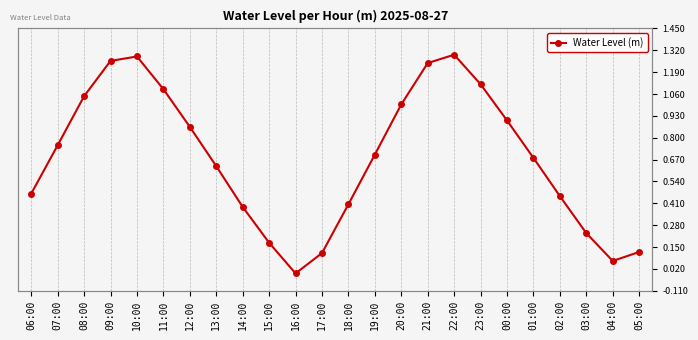

What is the value of the 8th point from the left?

0.6